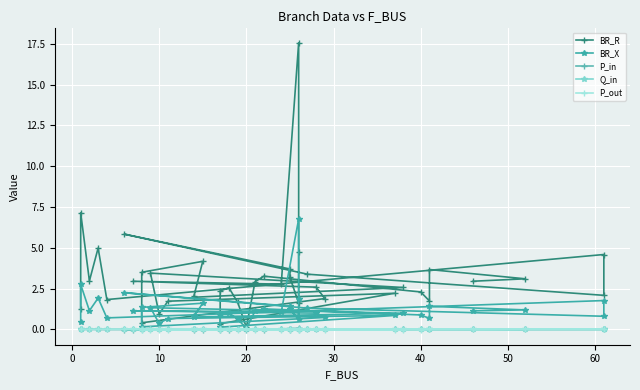

What is the greatest value displayed?

17.6